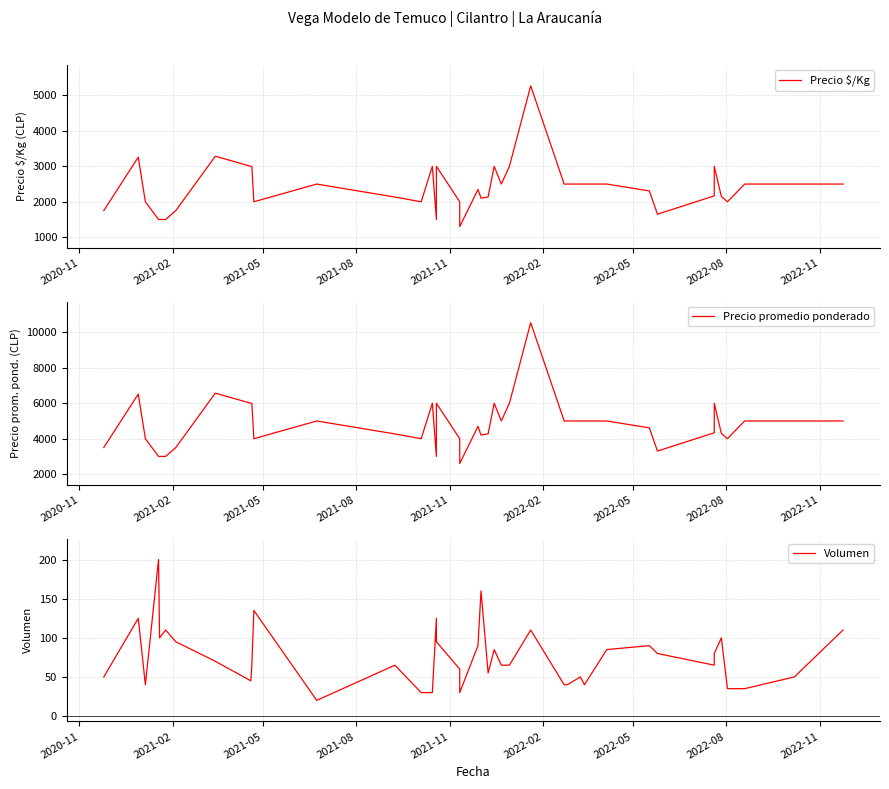

Is the value of Precio promedio ponderado at 2022-05 greater than the value of Volumen at 14?

Yes